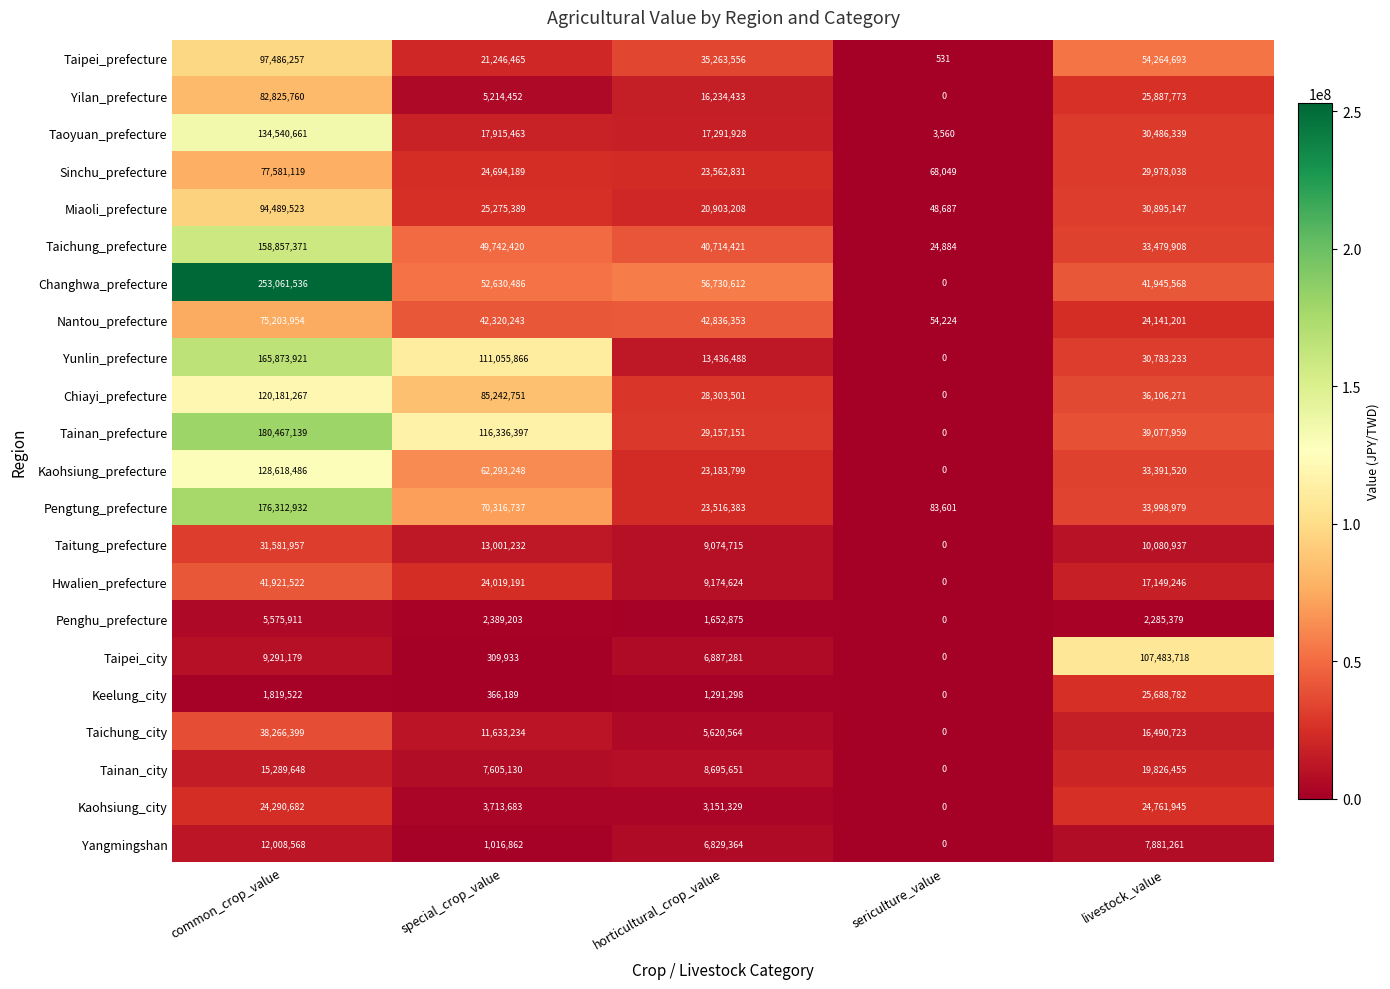

The value of Kaohsiung_city at sericulture_value is 0. True or false?

True